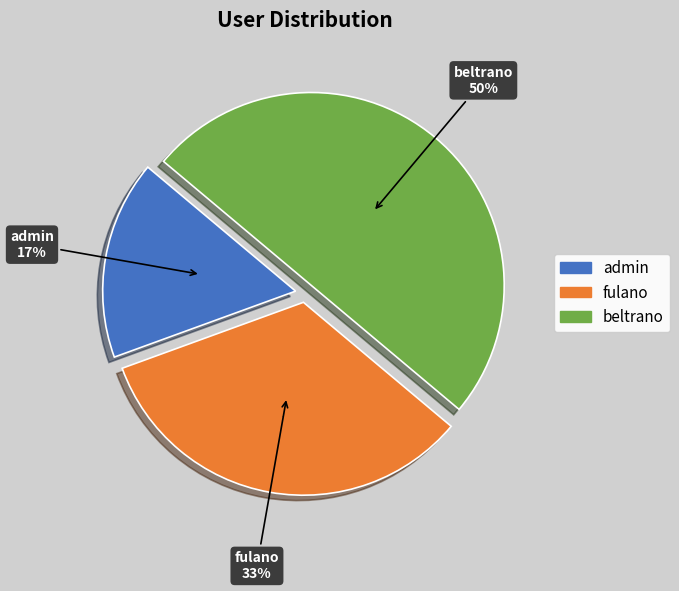

Which category accounts for the majority?

beltrano